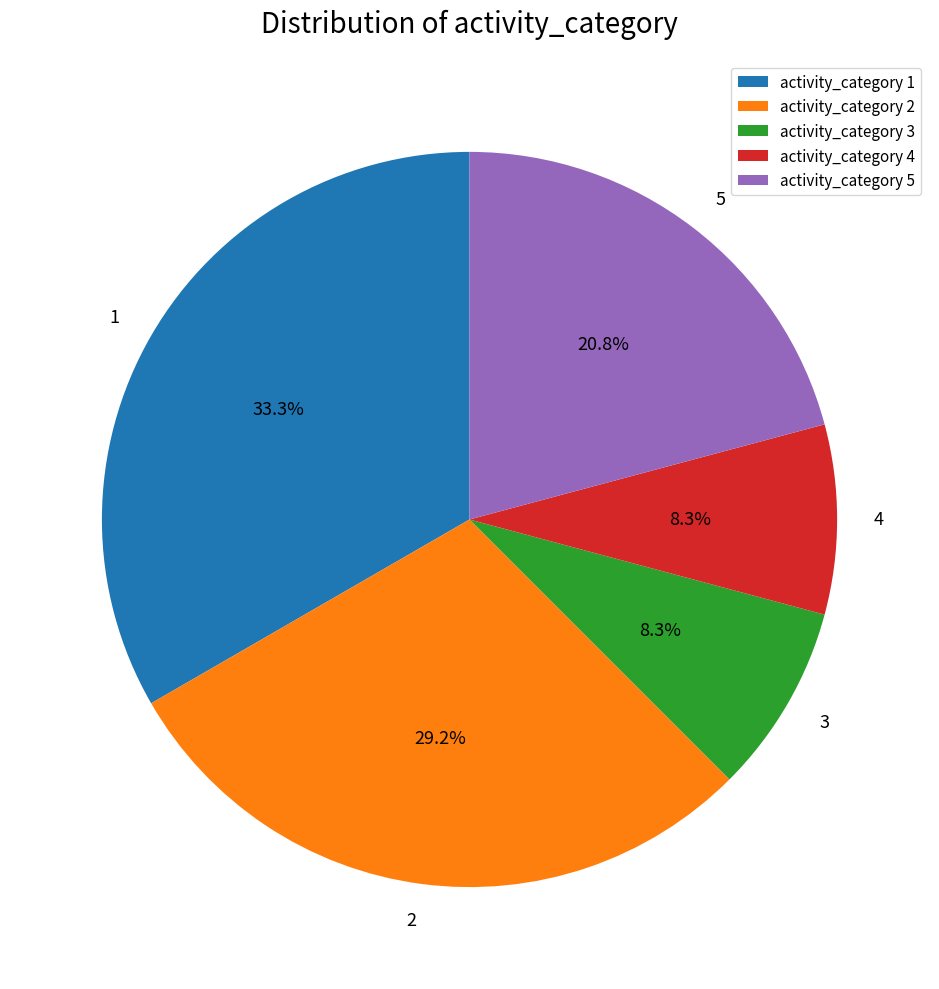

Which category has the biggest portion of the pie?

activity_category 1